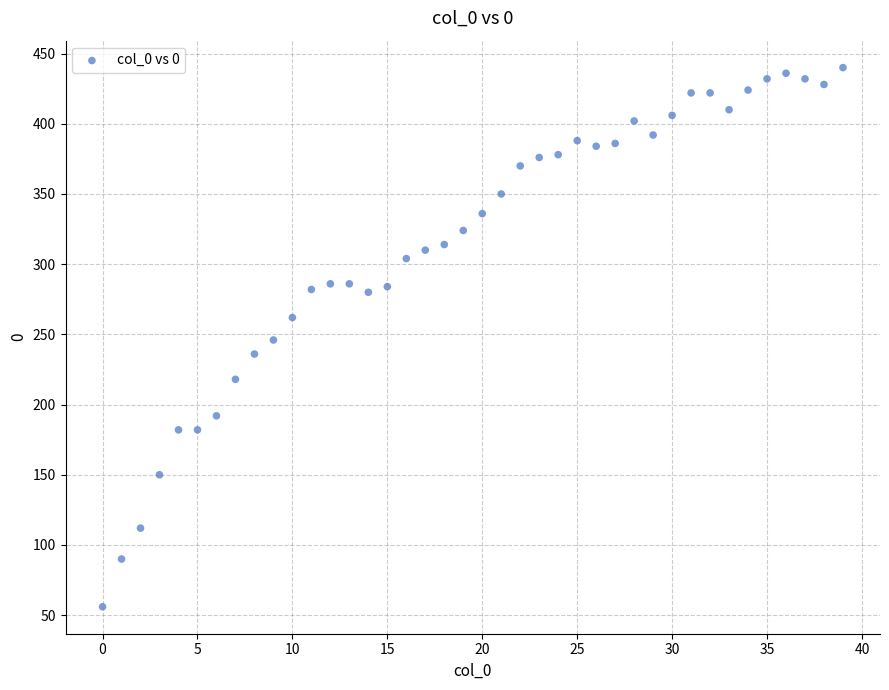

What is the range of Y values (max minus min)?

384